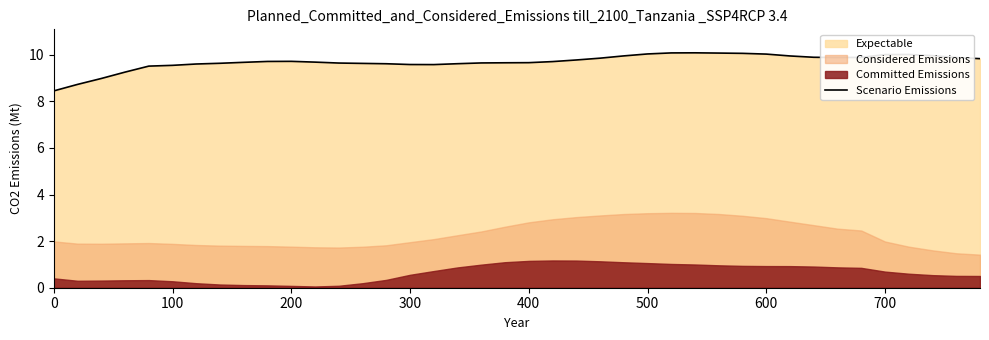

What is the highest value of the Scenario Emissions series?

10.1